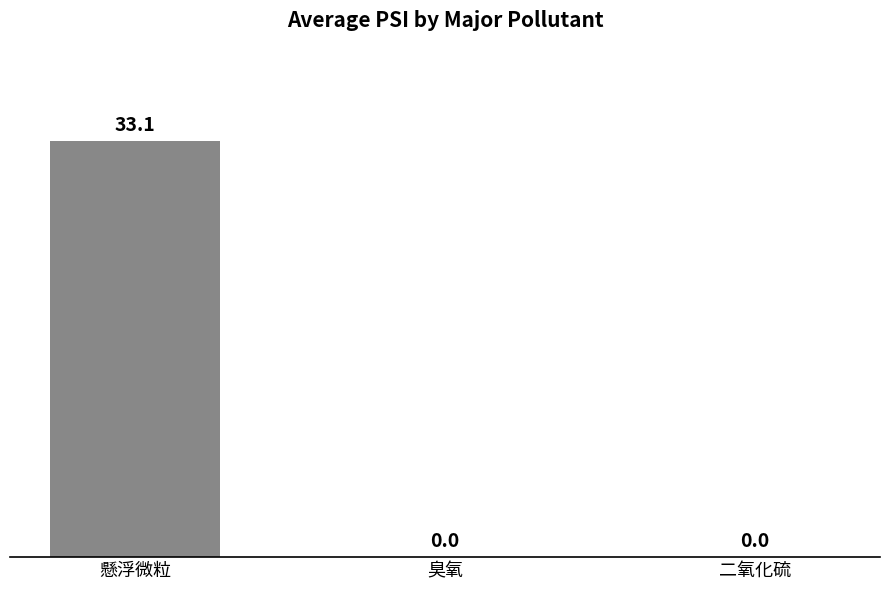

The chart shows a value of 33.1 at 懸浮微粒. True or false?

True